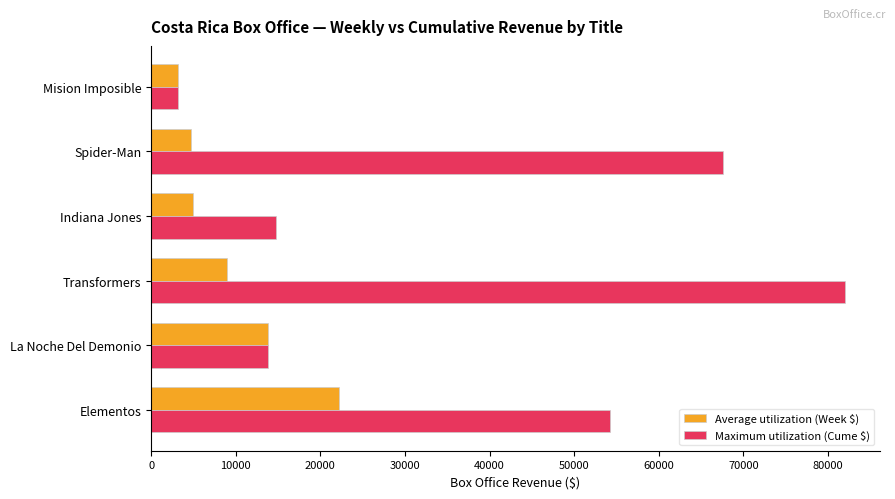

What is the approximate value of Maximum utilization (Cume $) at Mision Imposible?

3183.8